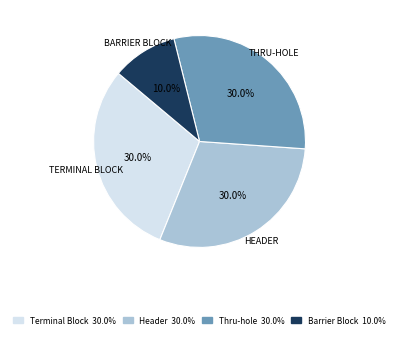

To the nearest percent, what is the difference between the largest and smallest slice percentages?

20%